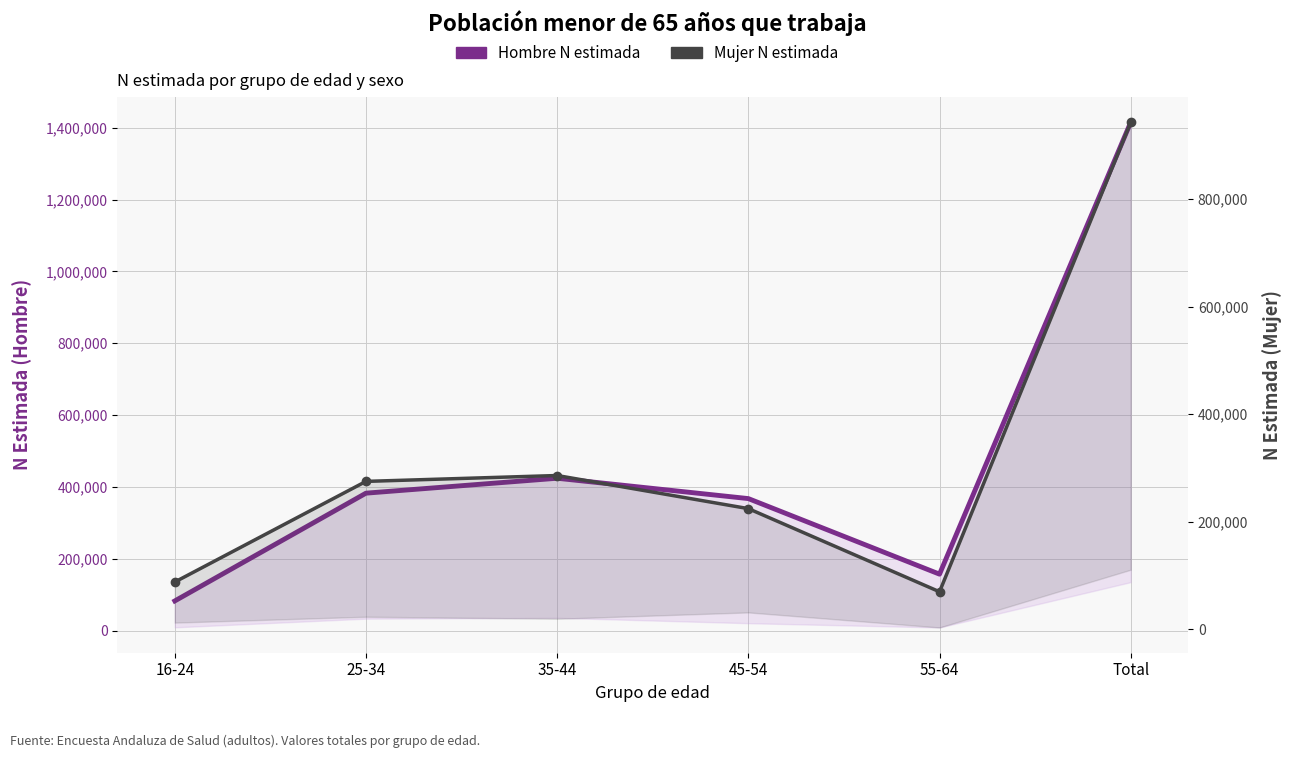

The Mujer N estimada series shows 942451 at Total. True or false?

True